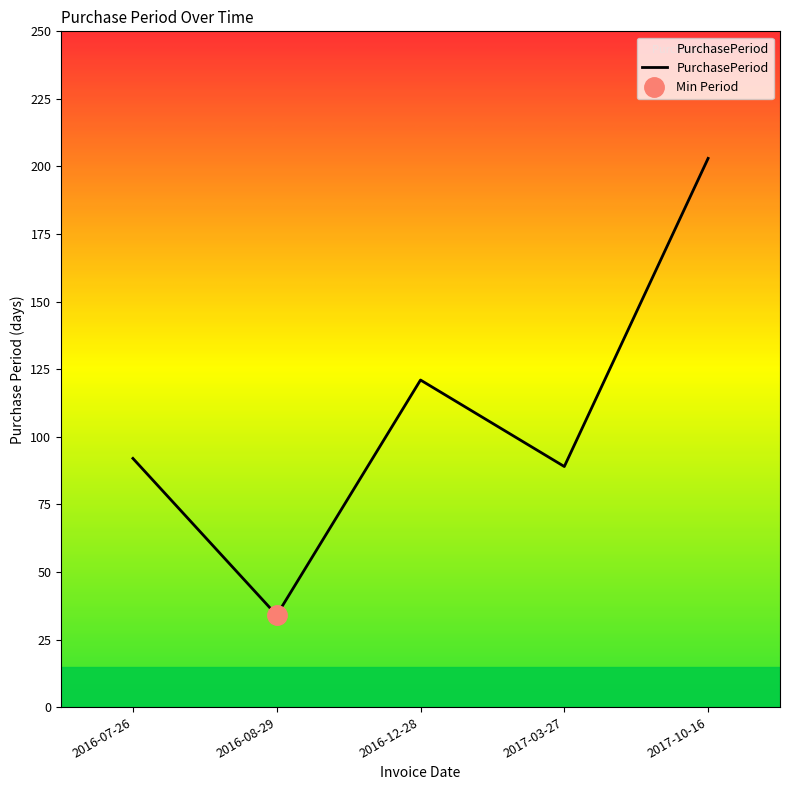

What is the difference between the maximum and minimum values?

169